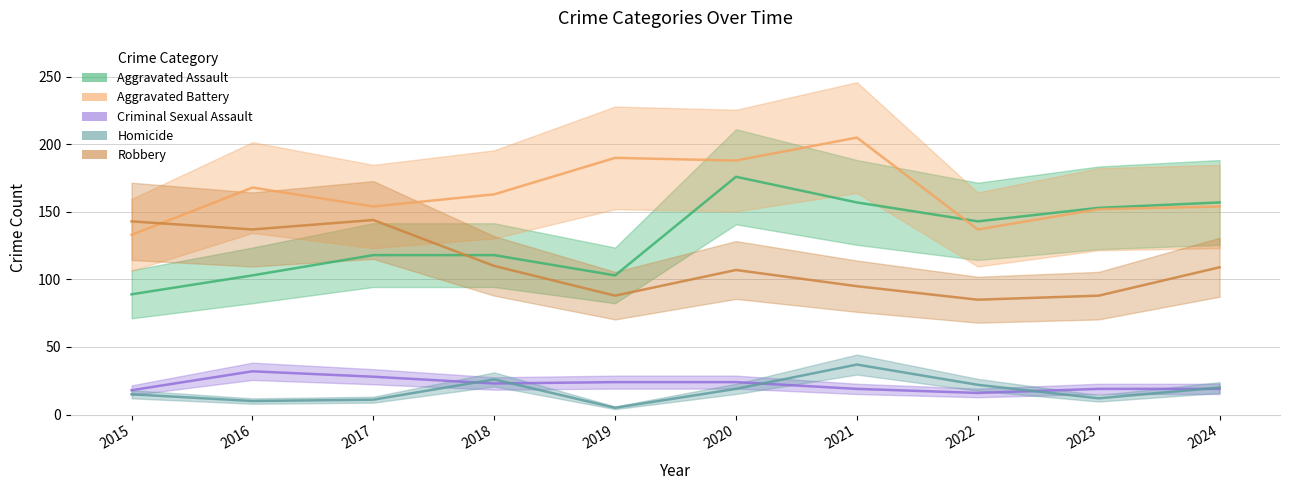

At which category does the chart reach its minimum across all series?

2019